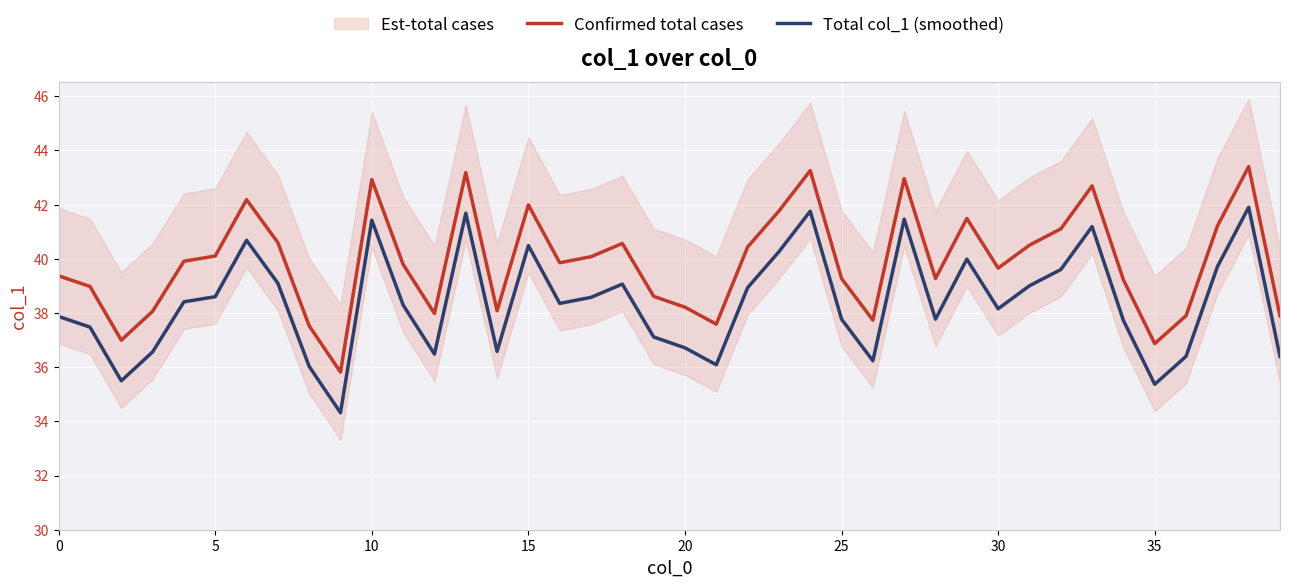

What is the value of the Confirmed total cases point at the 40th from the left?

37.9